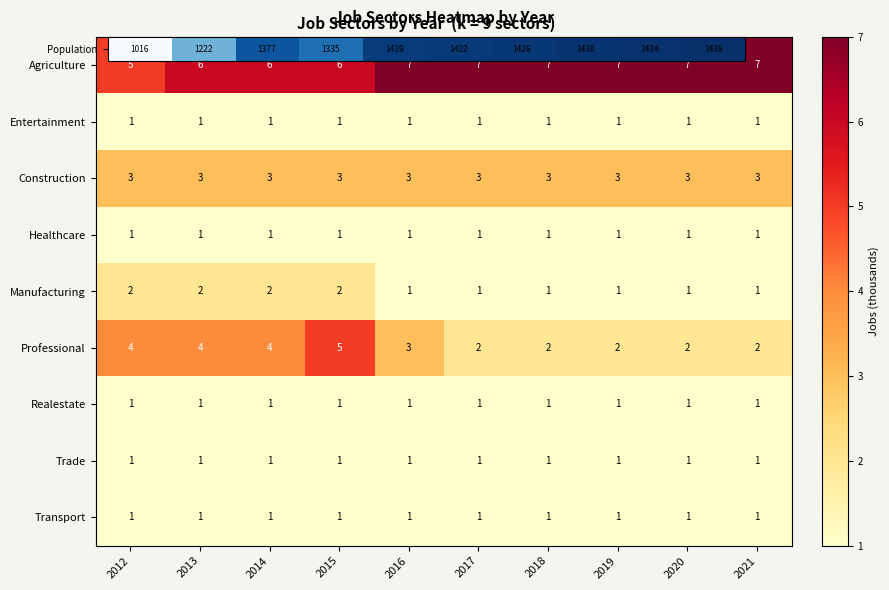

What is the greatest value displayed?

7